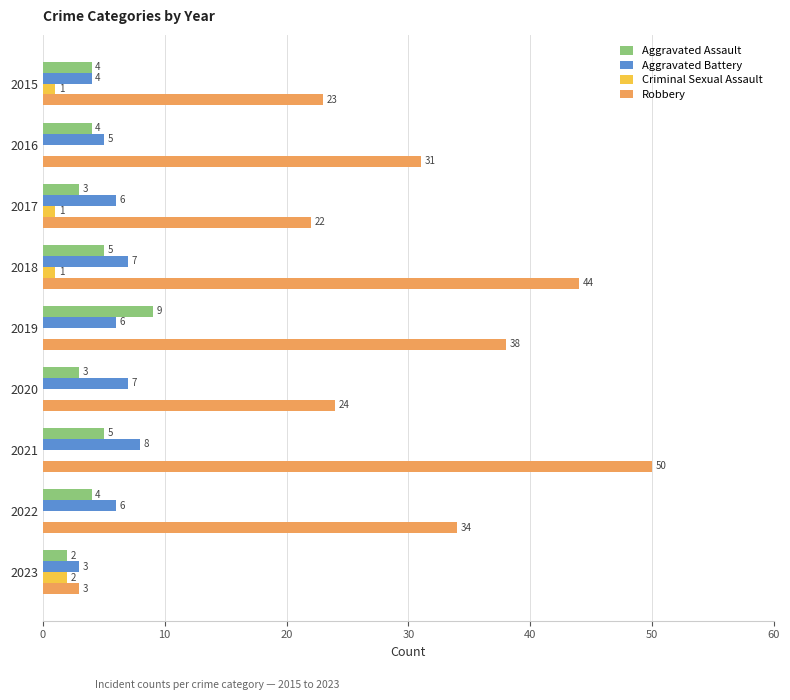

Which series changed the most between 2015 and 2017?

Aggravated Battery